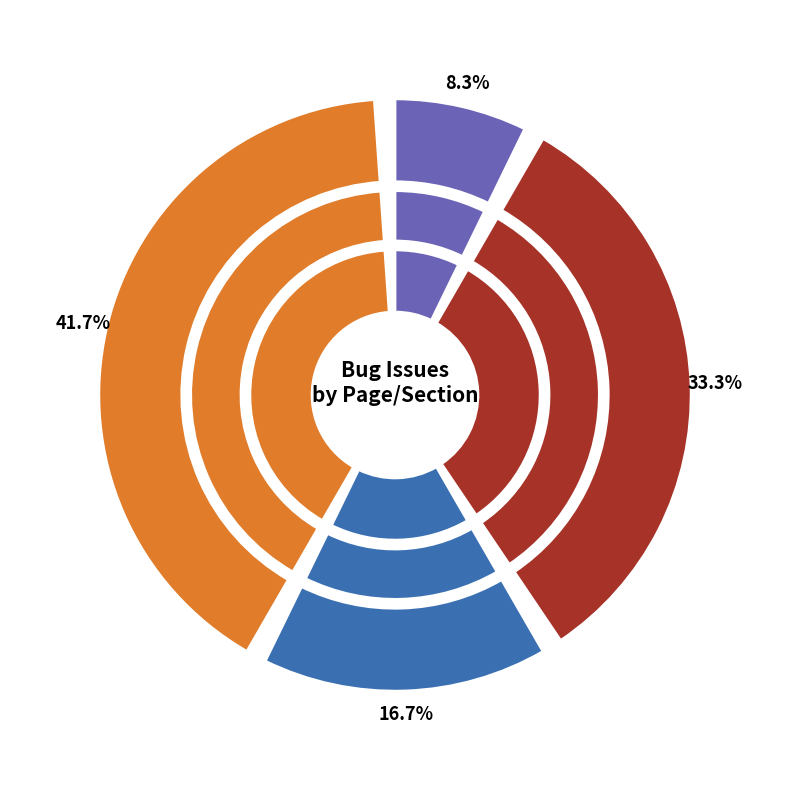

To the nearest percent, what percentage of the pie is Mobile View?

17%